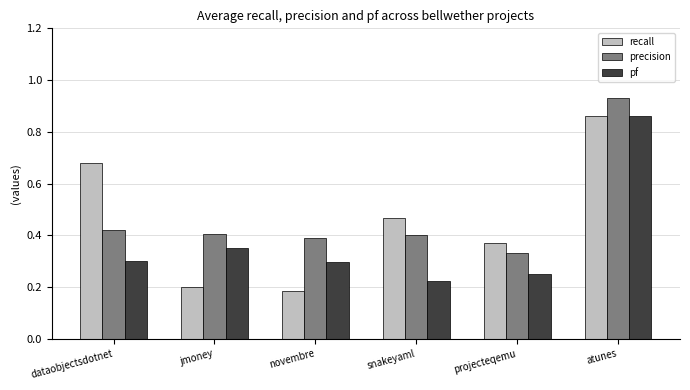

True or false: precision has a value of 0.6 at jmoney.

False